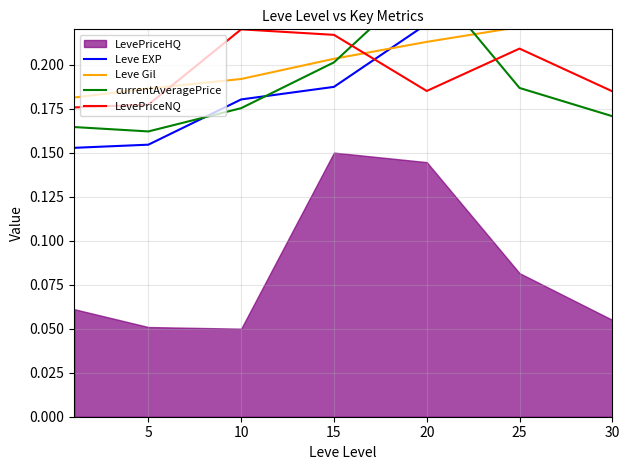

Count the currentAveragePrice values in the range 0 to 1.

7